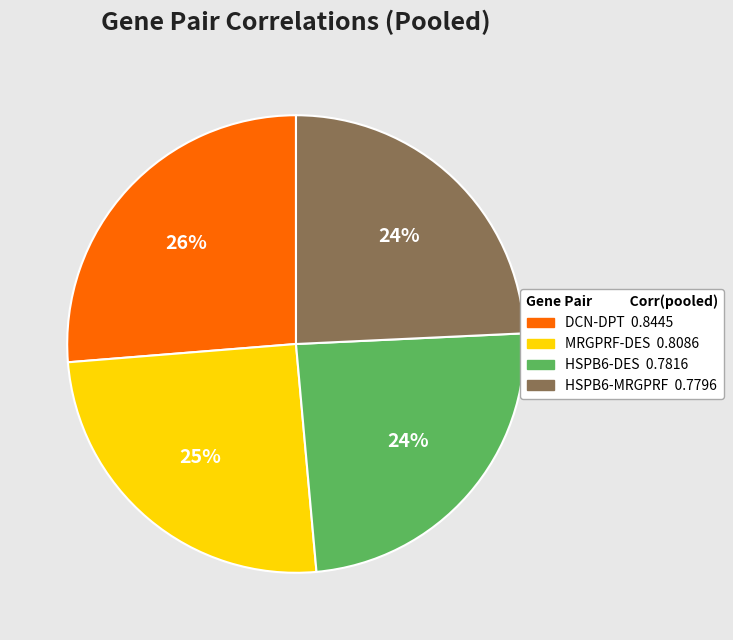

To the nearest percent, what percentage of the pie is DCN-DPT?

26%